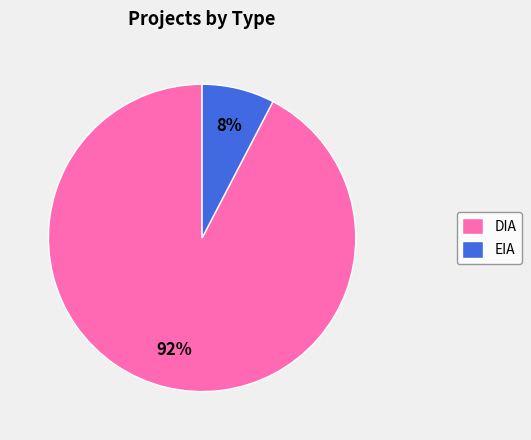

What is the ratio of the value at EIA to the value at DIA?

0.1